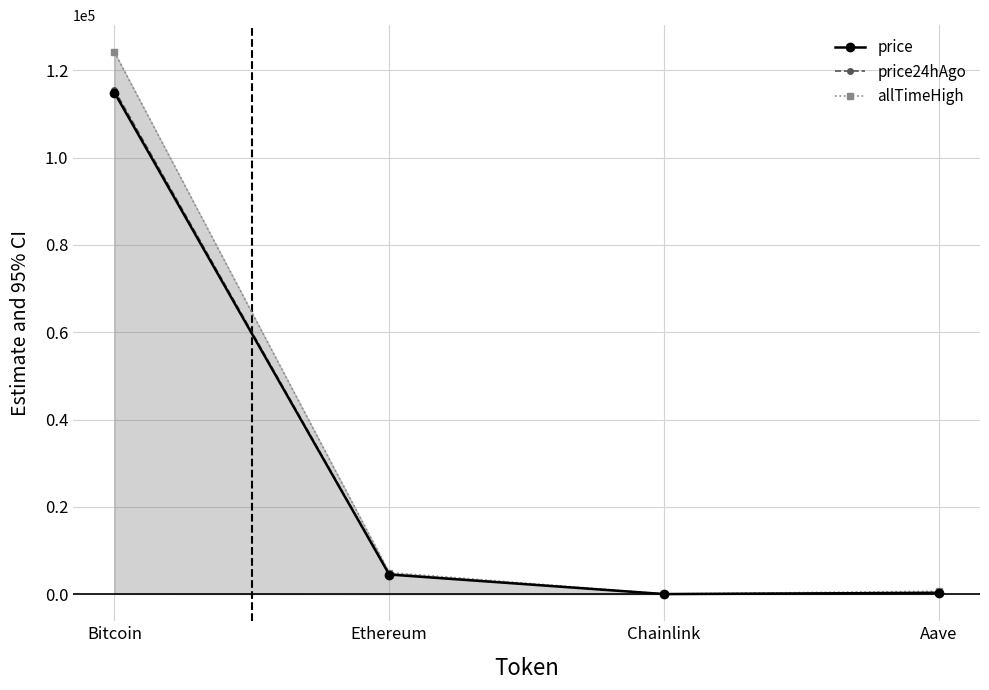

The price24hAgo series shows 407.1 at Aave. True or false?

False